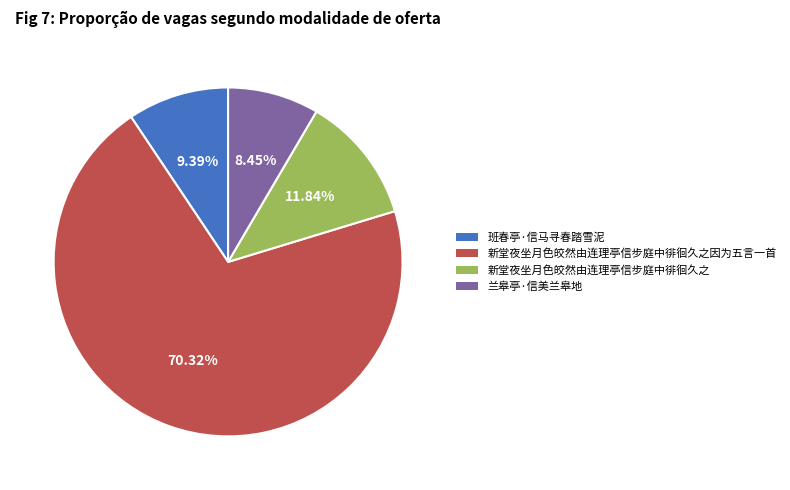

Is there a majority slice in this chart?

Yes